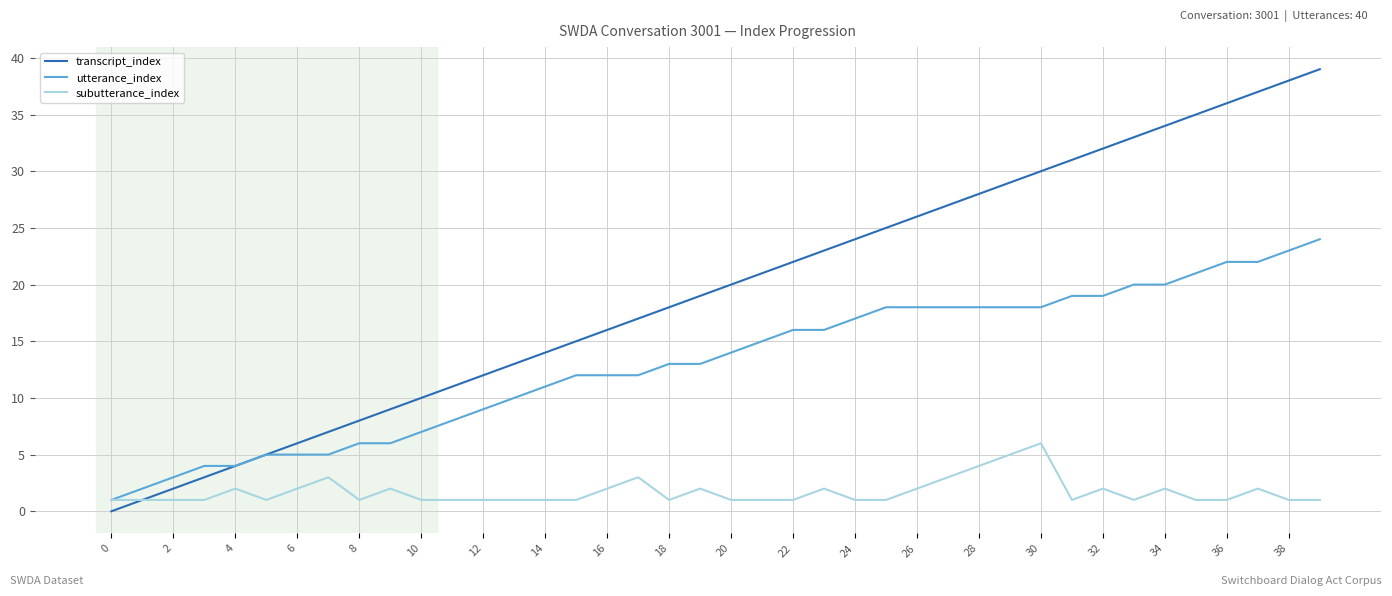

Which series has the widest spread of values?

transcript_index